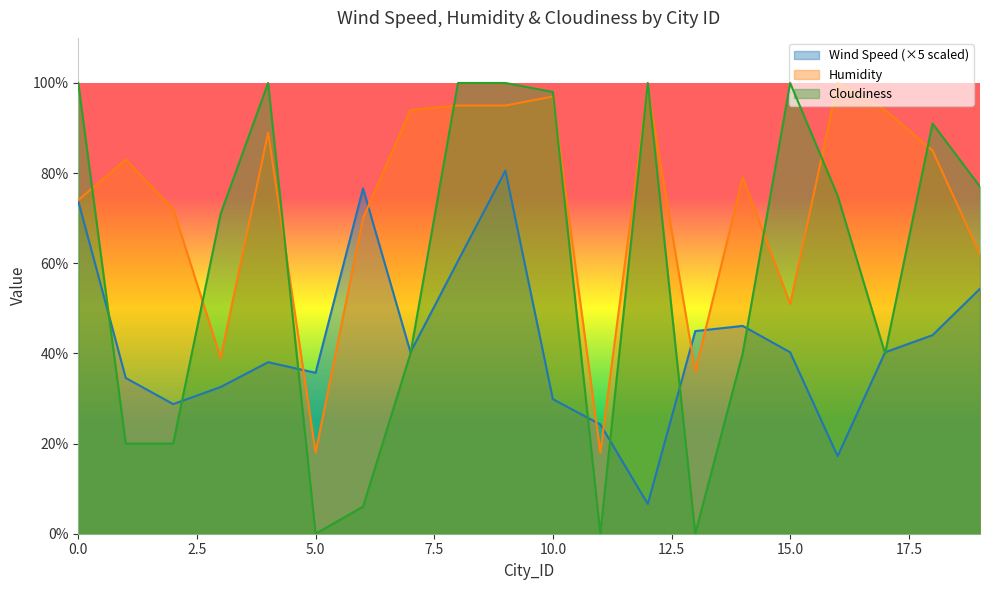

True or false: Wind Speed has a value of 32.5 at 3.

True